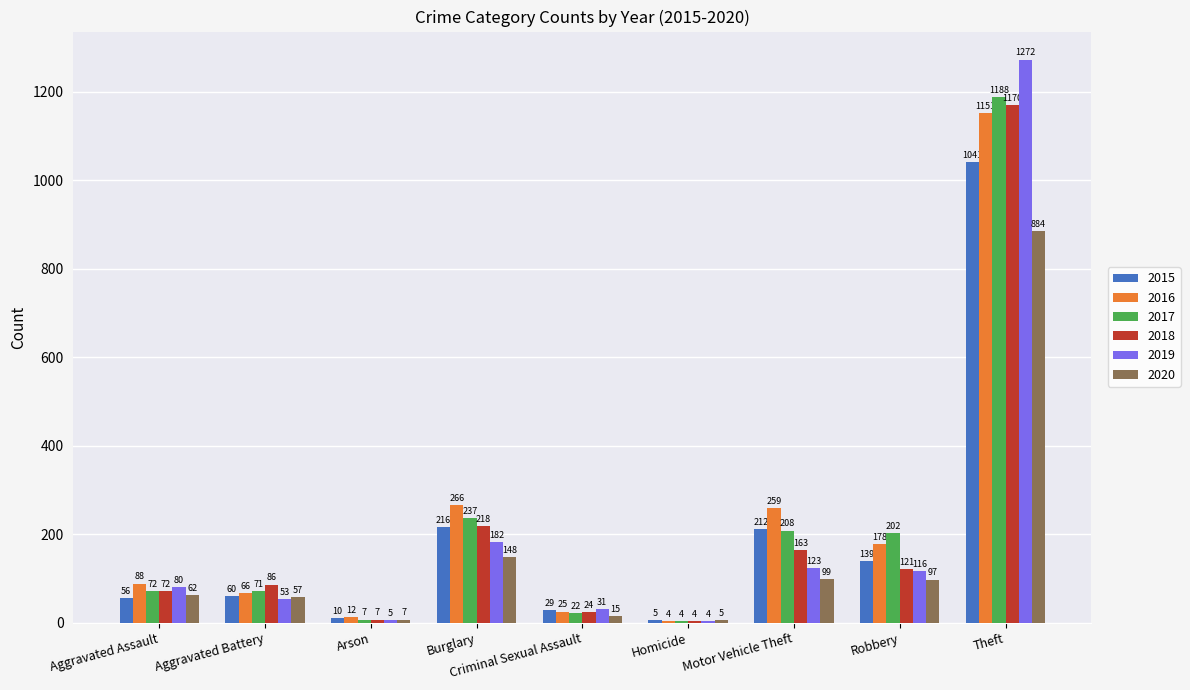

What is the spread (max minus min) of values at Homicide?

1